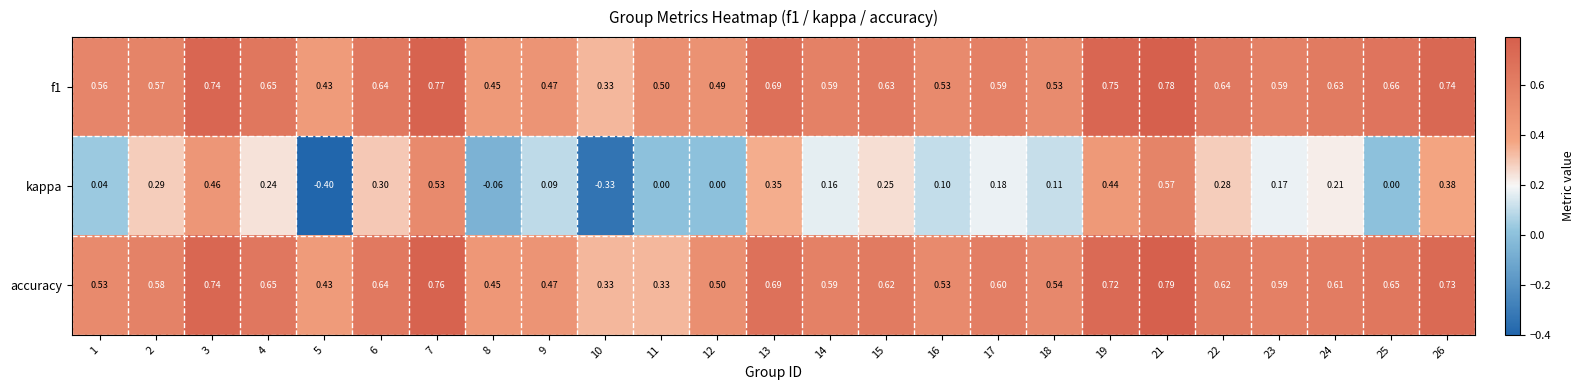

Which series has the widest spread of values?

kappa